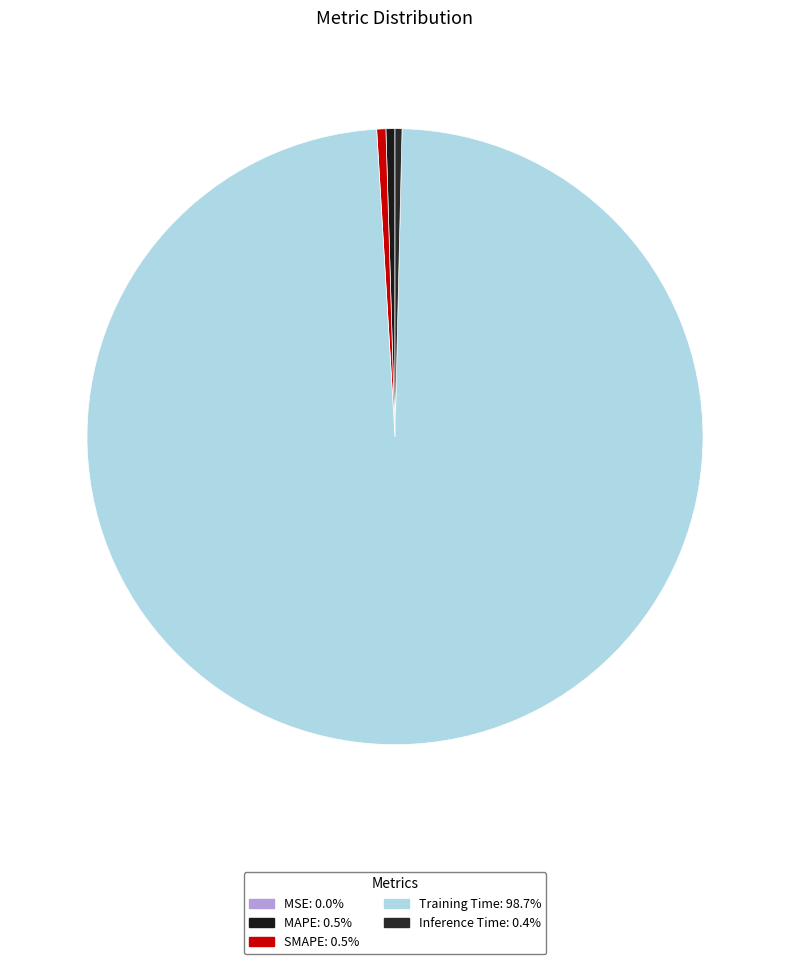

Which category has the smallest portion of the pie?

MSE